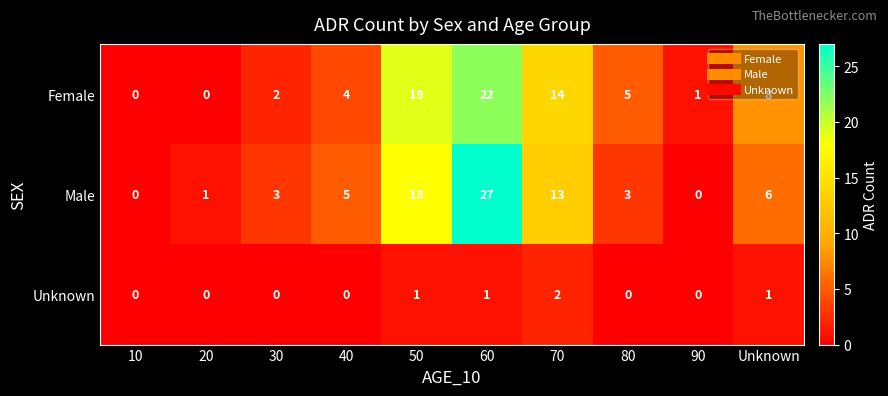

What is the spread (max minus min) of values at 80?

5